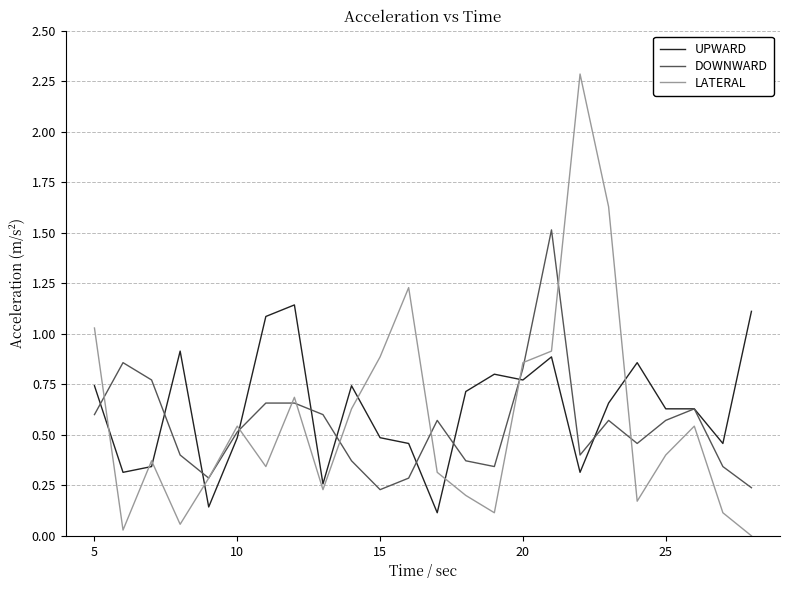

True or false: LATERAL and UPWARD cross at least once.

True